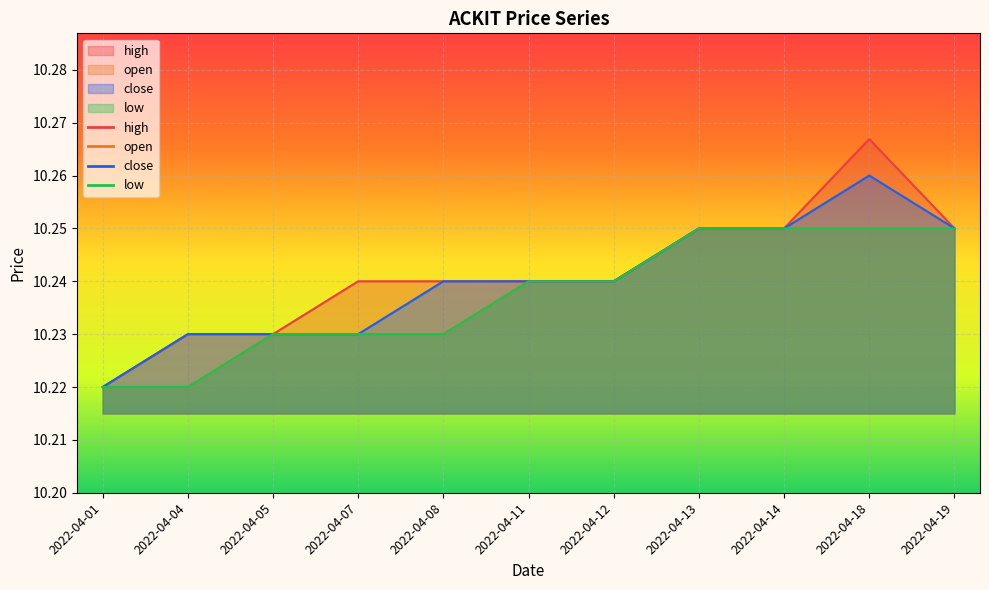

Reading left to right, transcribe all the data shown in this chart.

high: 2022-04-01=10.2	2022-04-04=10.2	2022-04-05=10.2	2022-04-07=10.2	2022-04-08=10.2	2022-04-11=10.2	2022-04-12=10.2	2022-04-13=10.2	2022-04-14=10.2	2022-04-18=10.3	2022-04-19=10.2
open: 2022-04-01=10.2	2022-04-04=10.2	2022-04-05=10.2	2022-04-07=10.2	2022-04-08=10.2	2022-04-11=10.2	2022-04-12=10.2	2022-04-13=10.2	2022-04-14=10.2	2022-04-18=10.2	2022-04-19=10.2
close: 2022-04-01=10.2	2022-04-04=10.2	2022-04-05=10.2	2022-04-07=10.2	2022-04-08=10.2	2022-04-11=10.2	2022-04-12=10.2	2022-04-13=10.2	2022-04-14=10.2	2022-04-18=10.3	2022-04-19=10.2
low: 2022-04-01=10.2	2022-04-04=10.2	2022-04-05=10.2	2022-04-07=10.2	2022-04-08=10.2	2022-04-11=10.2	2022-04-12=10.2	2022-04-13=10.2	2022-04-14=10.2	2022-04-18=10.2	2022-04-19=10.2